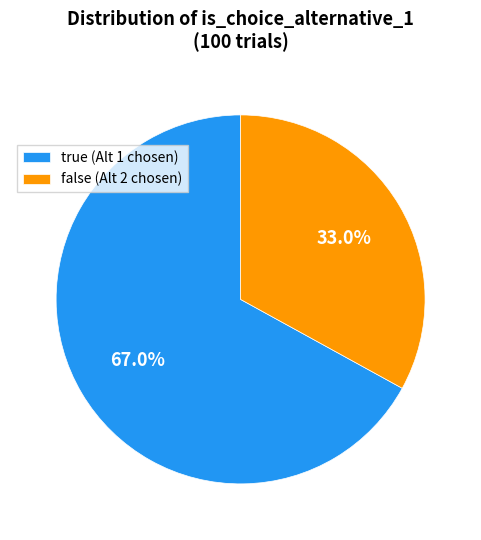

What percentage is the true slice, to the nearest percent?

67%